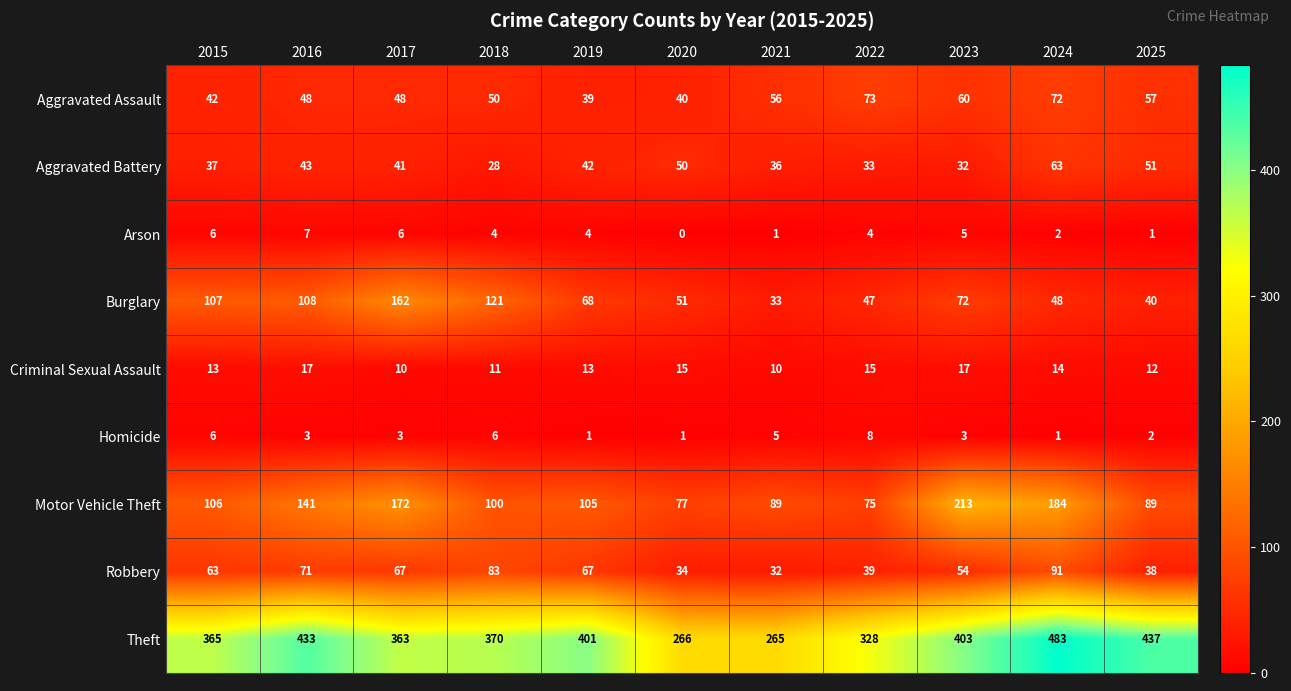

What is the average value of the Aggravated Assault series?

53